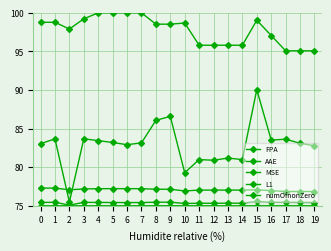

Which series changed the most between 2 and 3?

MSE